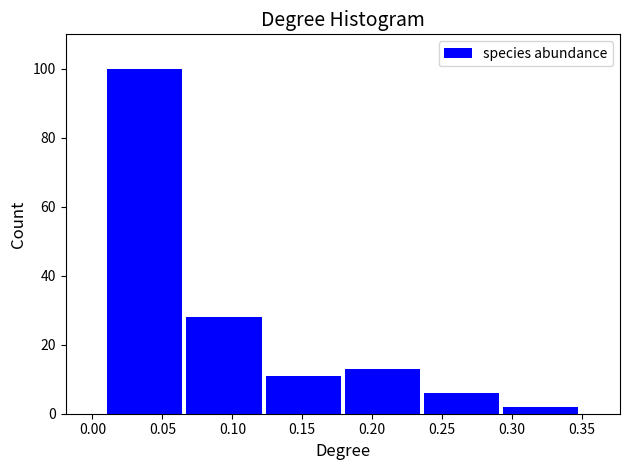

What is the height of the bar covering 0.180 to 0.235 on the x-axis? Neither the bar edges nor the heights are printed on the chart, so give them approximately, as read against the axes.

14